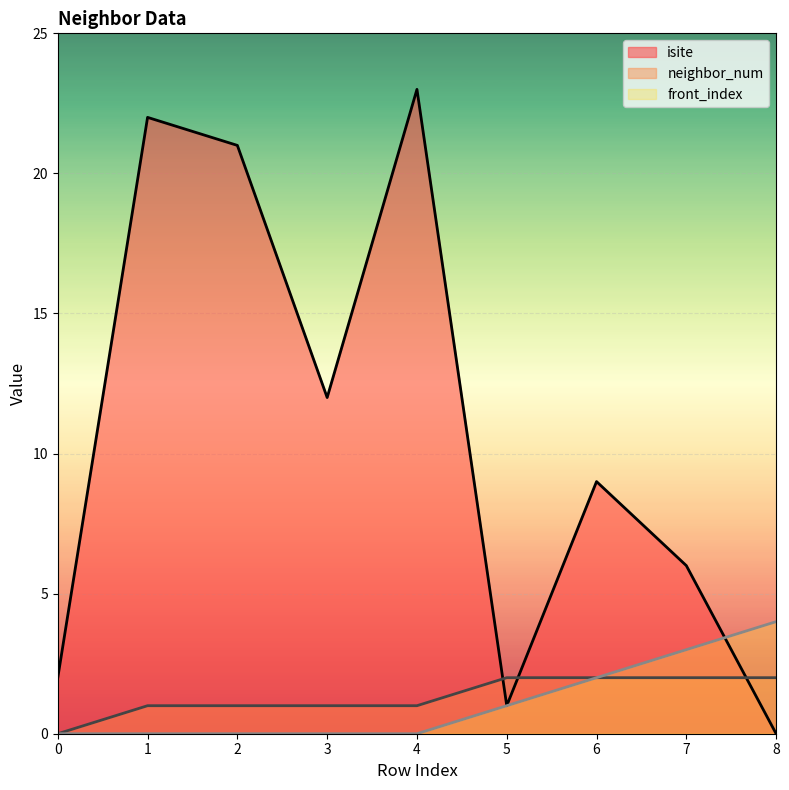

True or false: neighbor_num and front_index intersect in this chart.

False